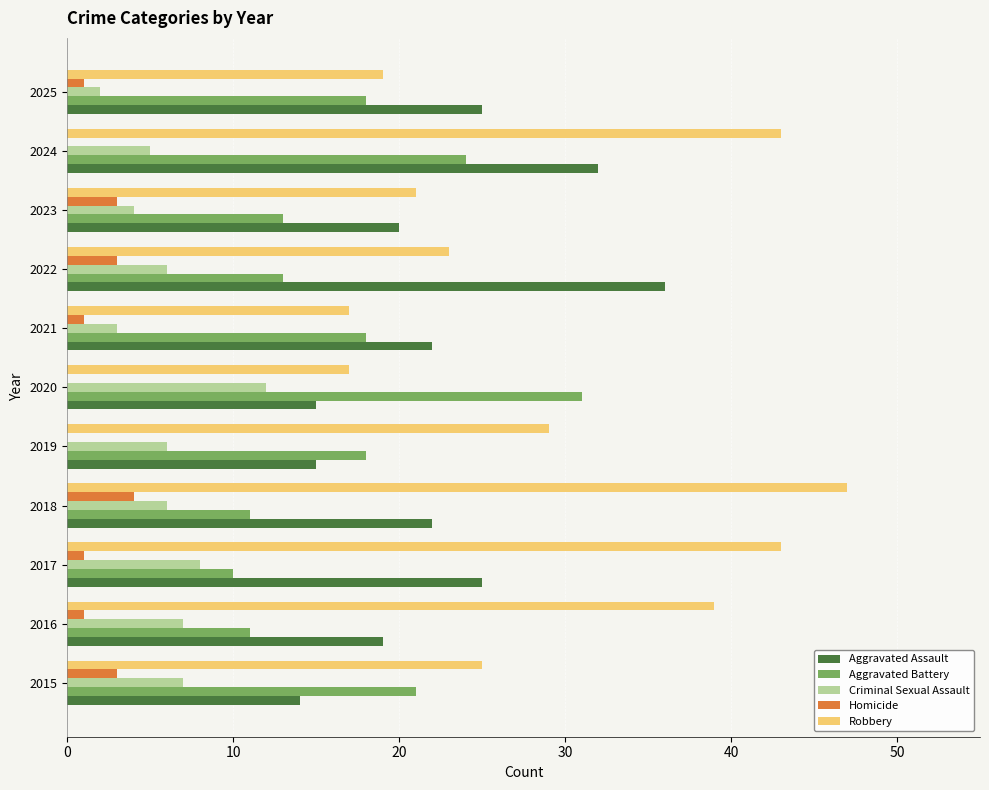

Which series changed the most between 2022 and 2025?

Aggravated Assault